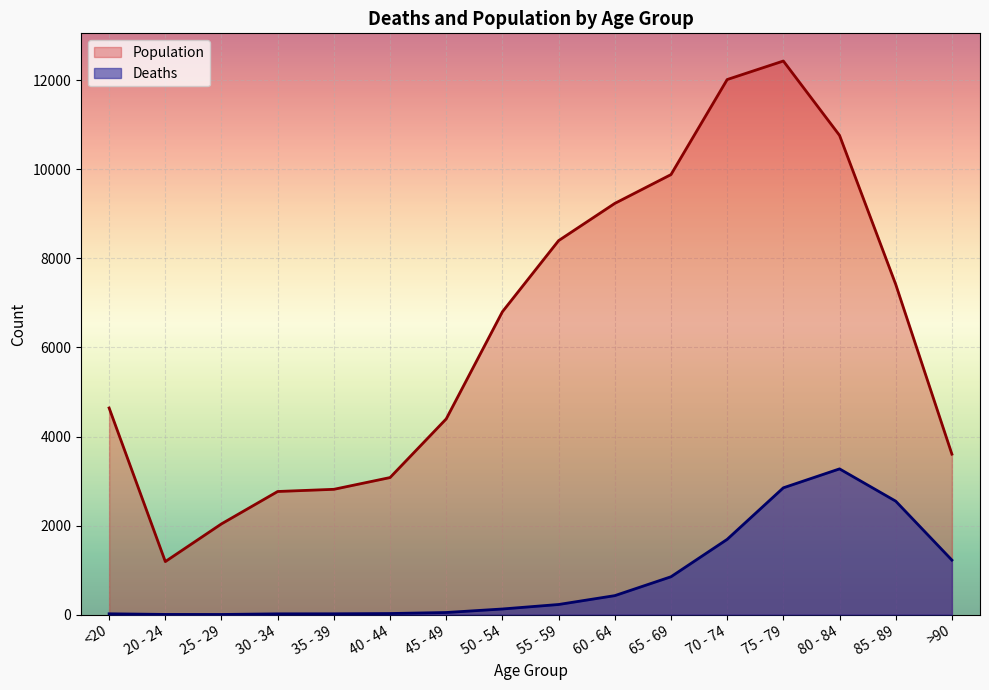

Reading left to right, what are all the values shown in this chart?

Population: <20=4641	20 - 24=1191	25 - 29=2038	30 - 34=2765	35 - 39=2814	40 - 44=3078	45 - 49=4396	50 - 54=6803	55 - 59=8400	60 - 64=9236	65 - 69=9883	70 - 74=12018	75 - 79=12434	80 - 84=10764	85 - 89=7417	>90=3604
Deaths: <20=18	20 - 24=4	25 - 29=3	30 - 34=17	35 - 39=18	40 - 44=24	45 - 49=47	50 - 54=126	55 - 59=227	60 - 64=426	65 - 69=850	70 - 74=1690	75 - 79=2848	80 - 84=3273	85 - 89=2548	>90=1224